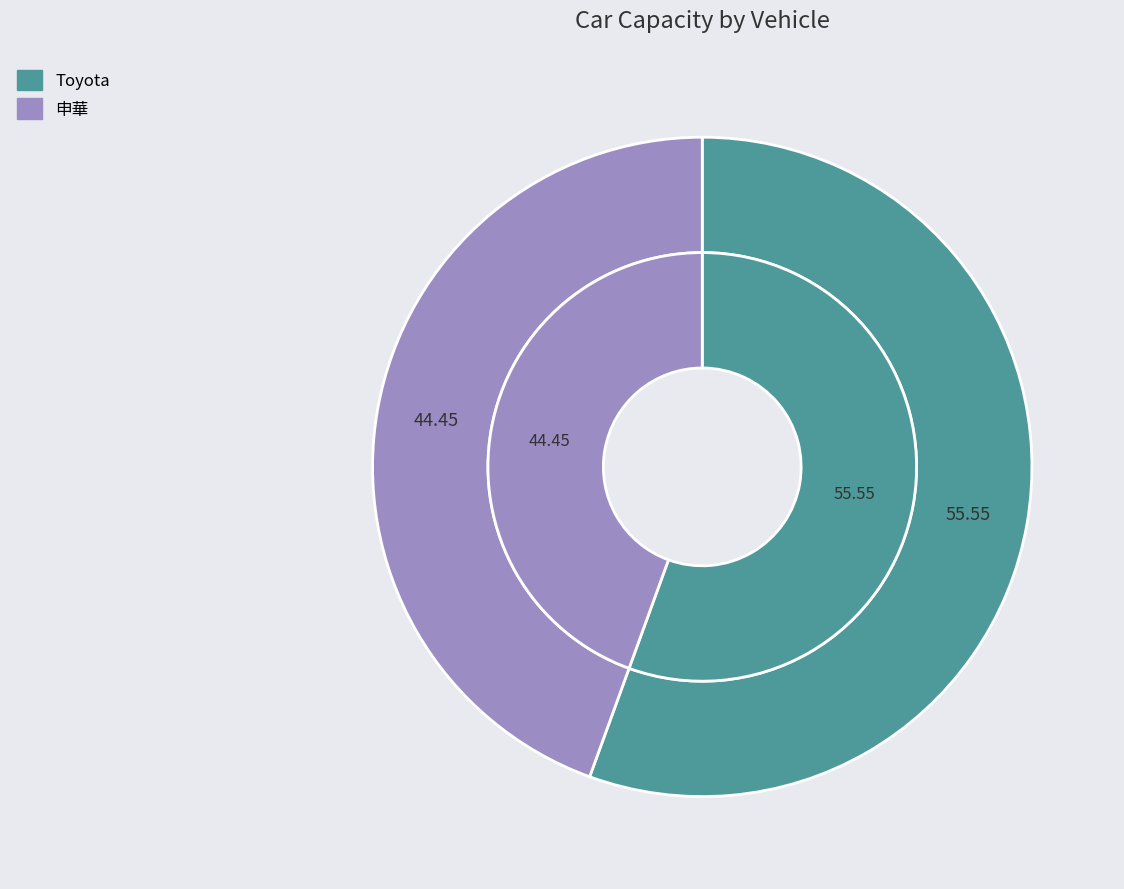

Is it true that Toyota is 42% of the pie?

False